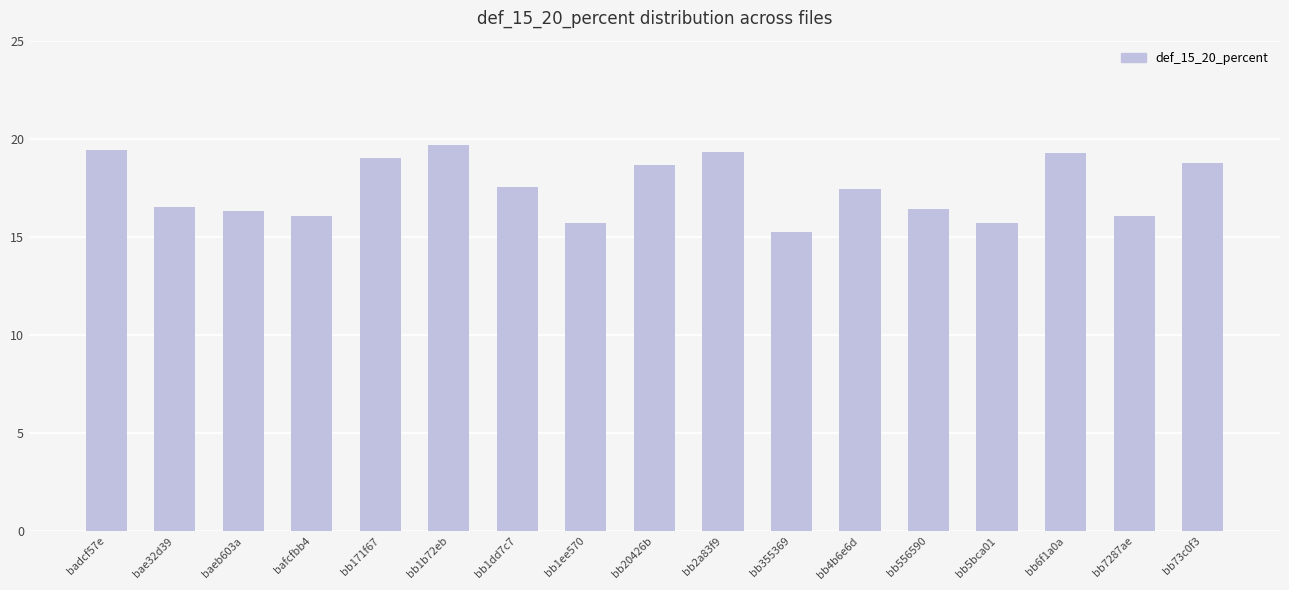

Which label corresponds to the smallest value in the chart?

bb355369